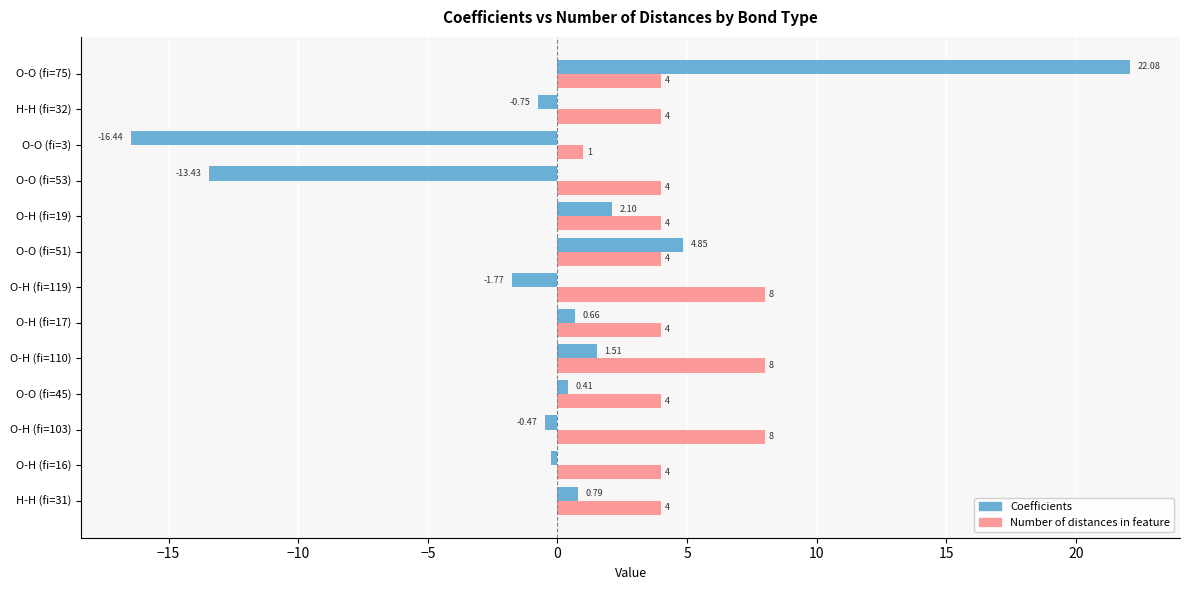

List the series in order of their peak value, lowest first.

Number of distances in feature, Coefficients